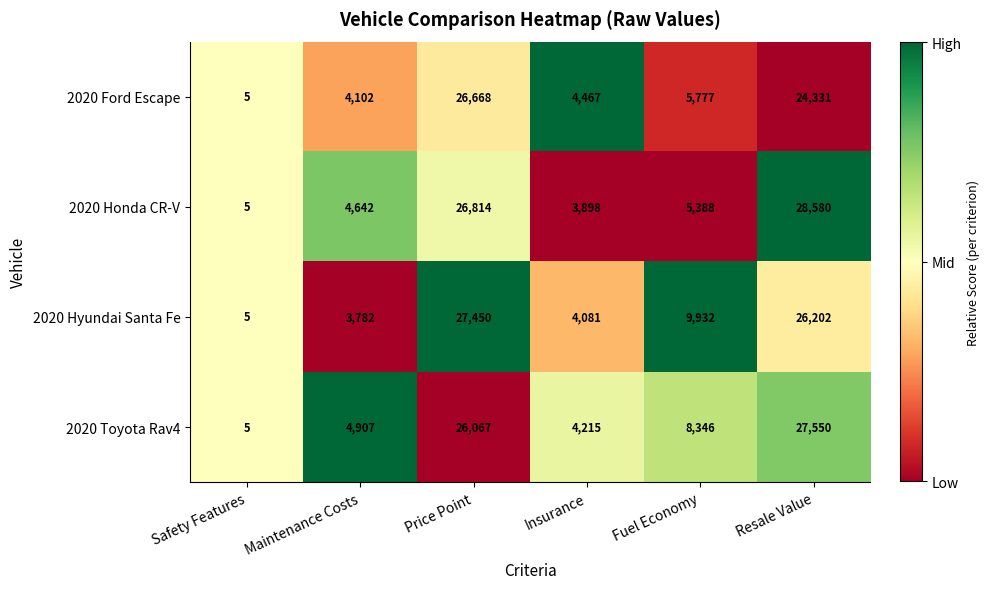

Is the value of 2020 Toyota Rav4 at Price Point greater than the value of 2020 Honda CR-V at Price Point?

No